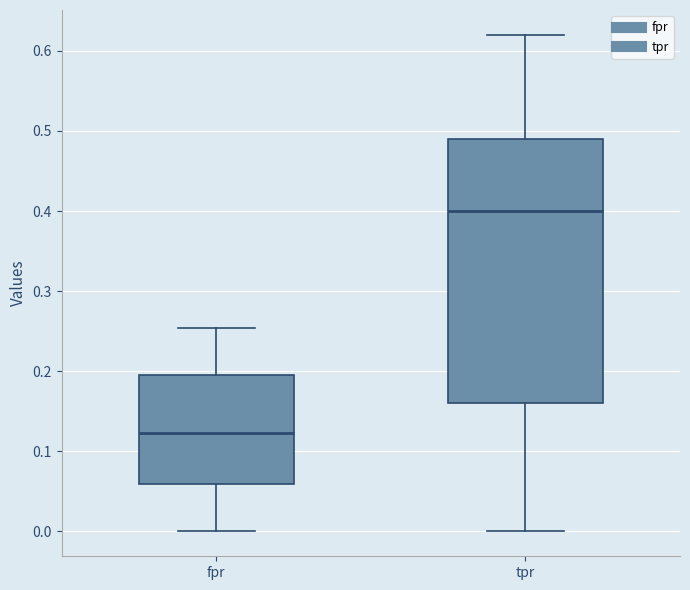

Which box has the lowest median line?

fpr